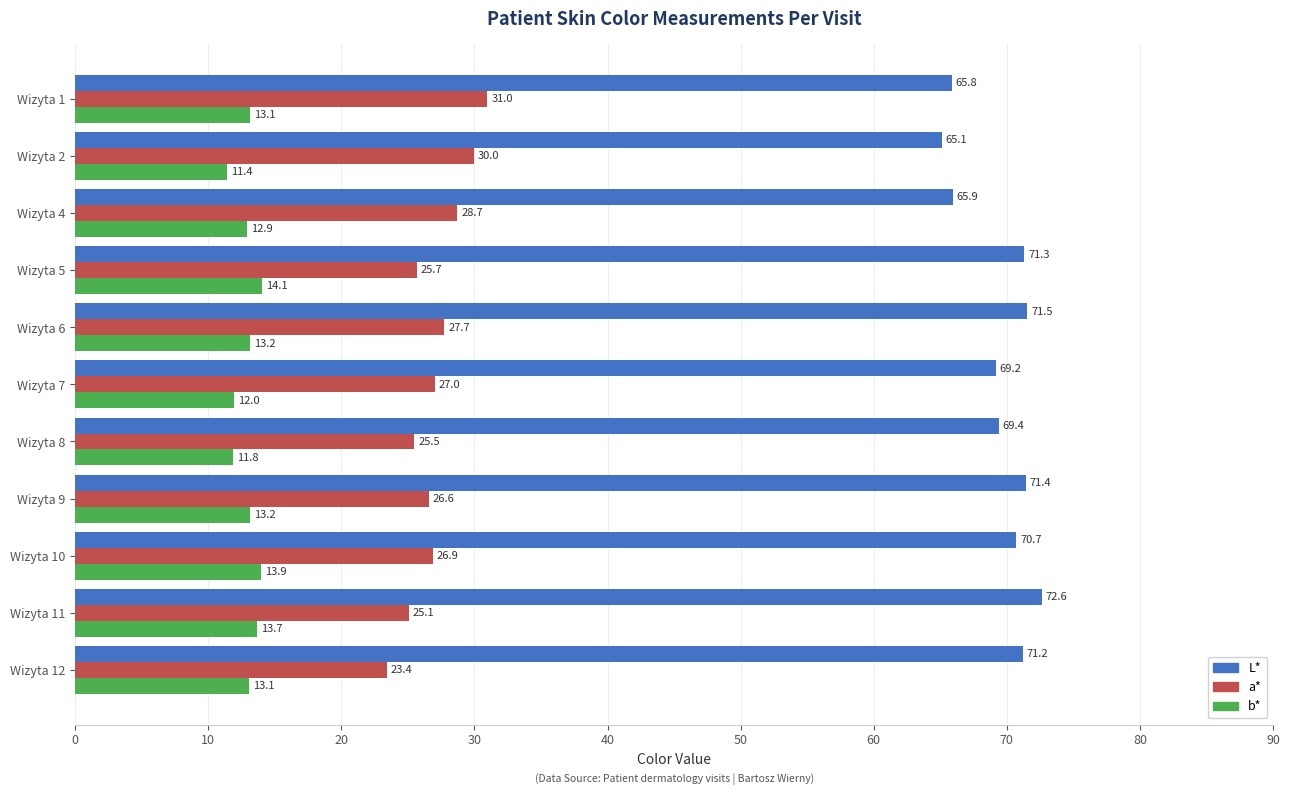

Is it true that L* equals 71.2 at Wizyta 12?

True